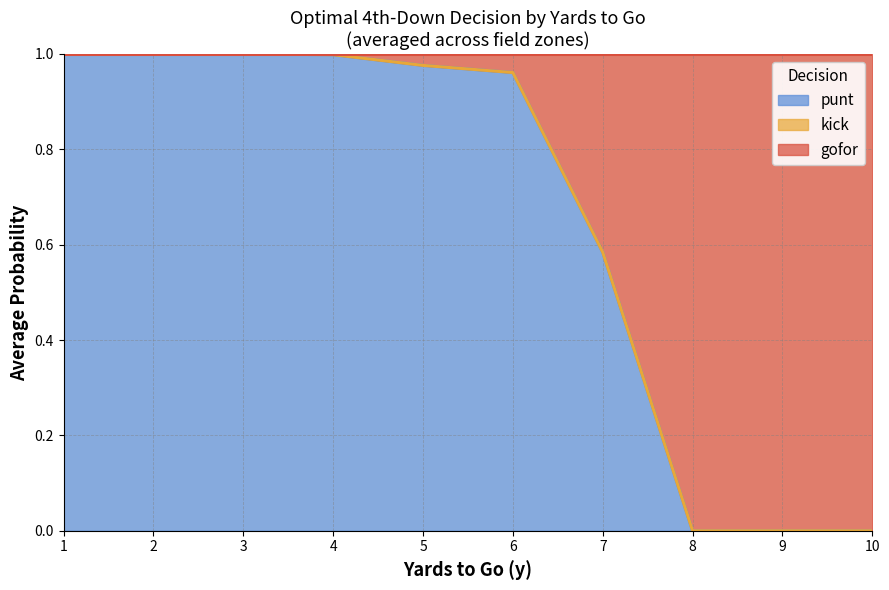

What is the maximum value shown in the chart?

1.0